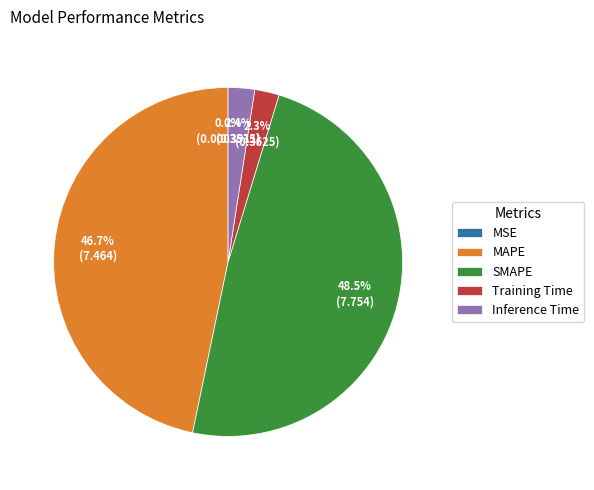

What percentage is NOT represented by Training Time?

97.7%